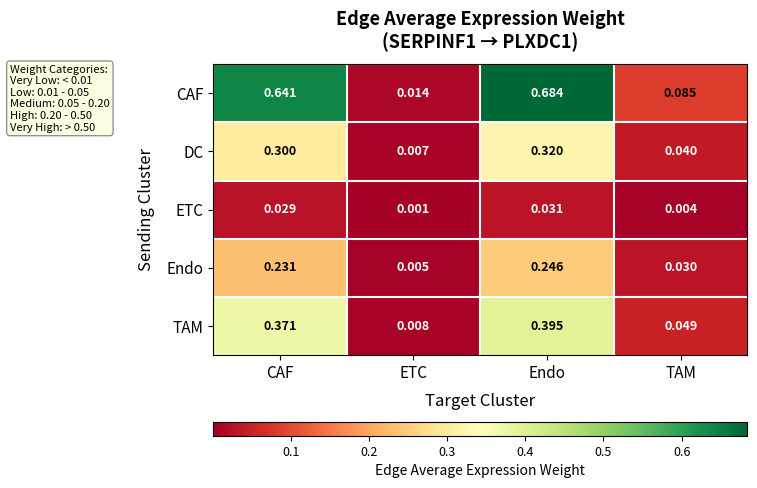

Between Endo and TAM, which series saw the biggest shift?

CAF